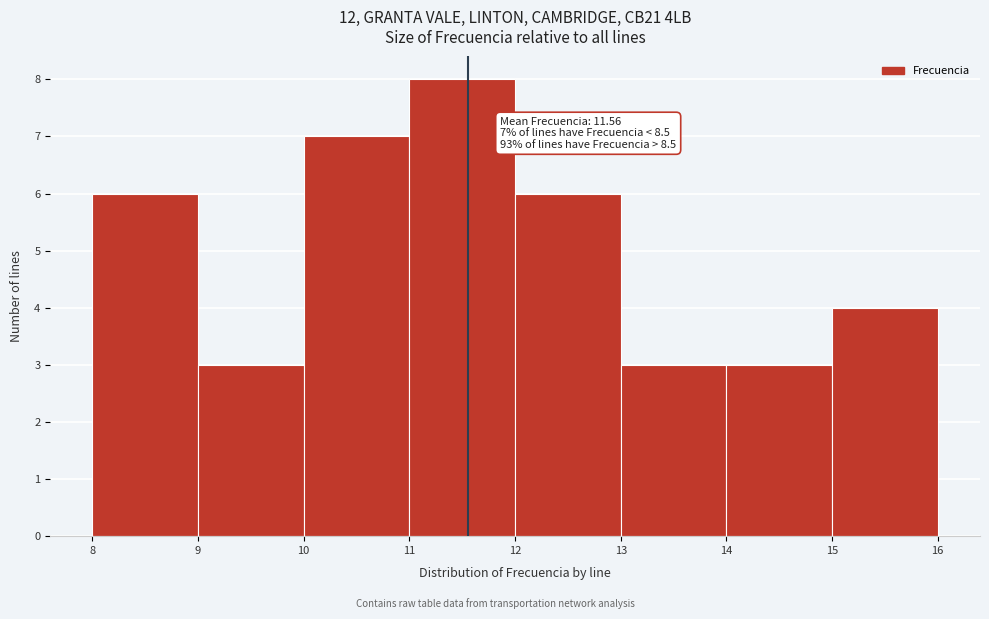

Which range on the x-axis has the tallest bar?

11 to 12